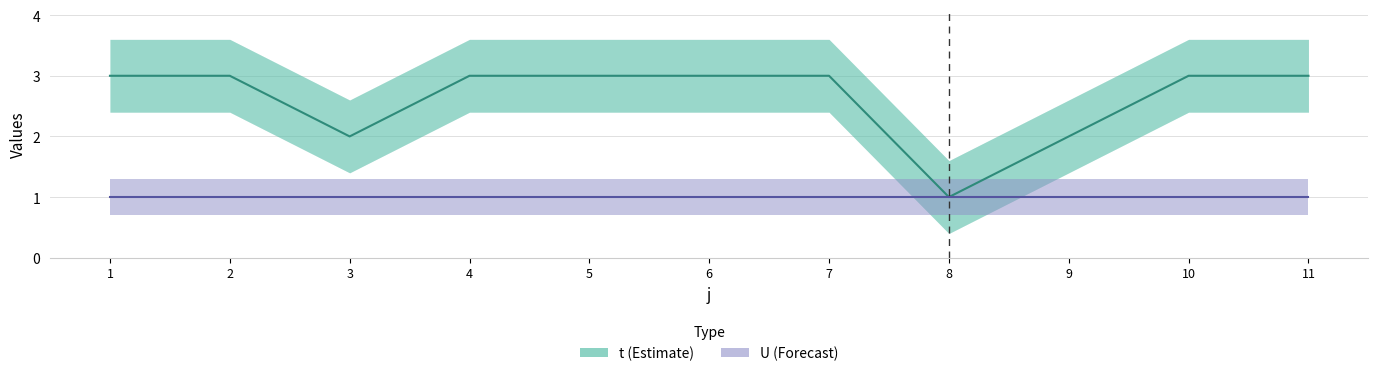

What is the value of the t point at the 7th from the left?

3